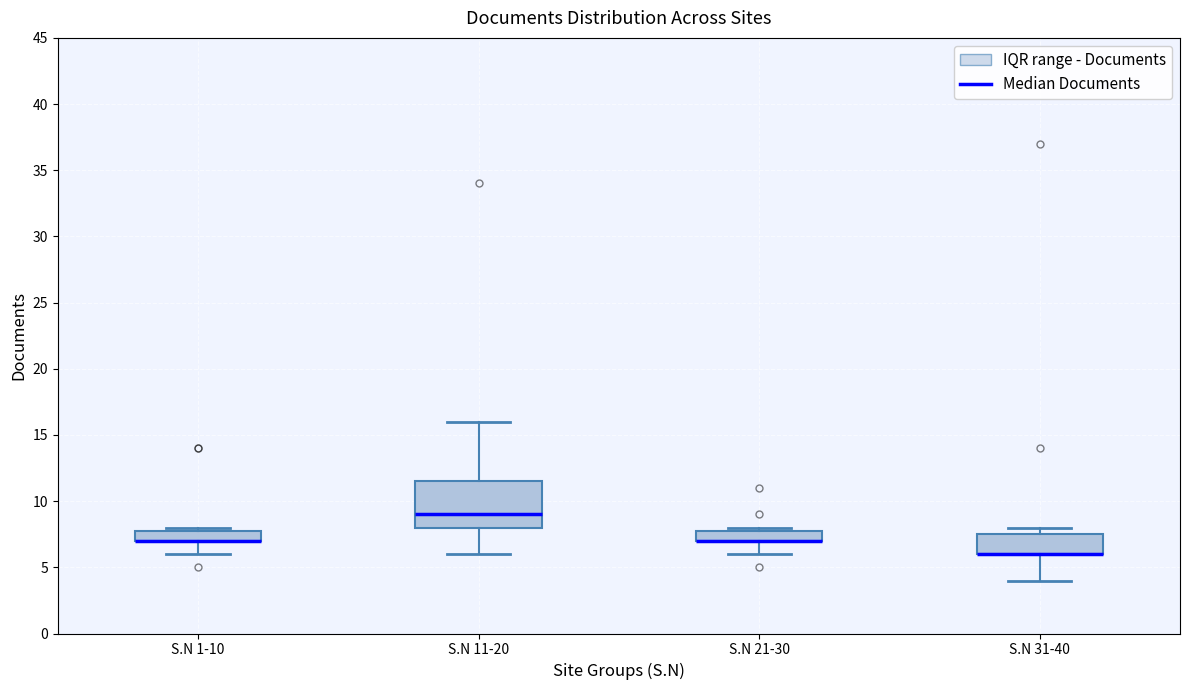

Reading left to right, read every box against the y-axis: the position of its median line, the range the box covers, and the ends of its whiskers. The values are not printed on the chart, so give them approximately, as read against the axis.

S.N 1-10: median 7.0 (drawn on the box's lower edge), box 7.0 to 8.0, whiskers 6.0 to 8.0 (just above the box's upper edge)
S.N 11-20: median 9.0, box 8.0 to 11.5, whiskers 6.0 to 16.0
S.N 21-30: median 7.0 (drawn on the box's lower edge), box 7.0 to 8.0, whiskers 6.0 to 8.0 (just above the box's upper edge)
S.N 31-40: median 6.0 (drawn on the box's lower edge), box 6.0 to 7.5, whiskers 4.0 to 8.0